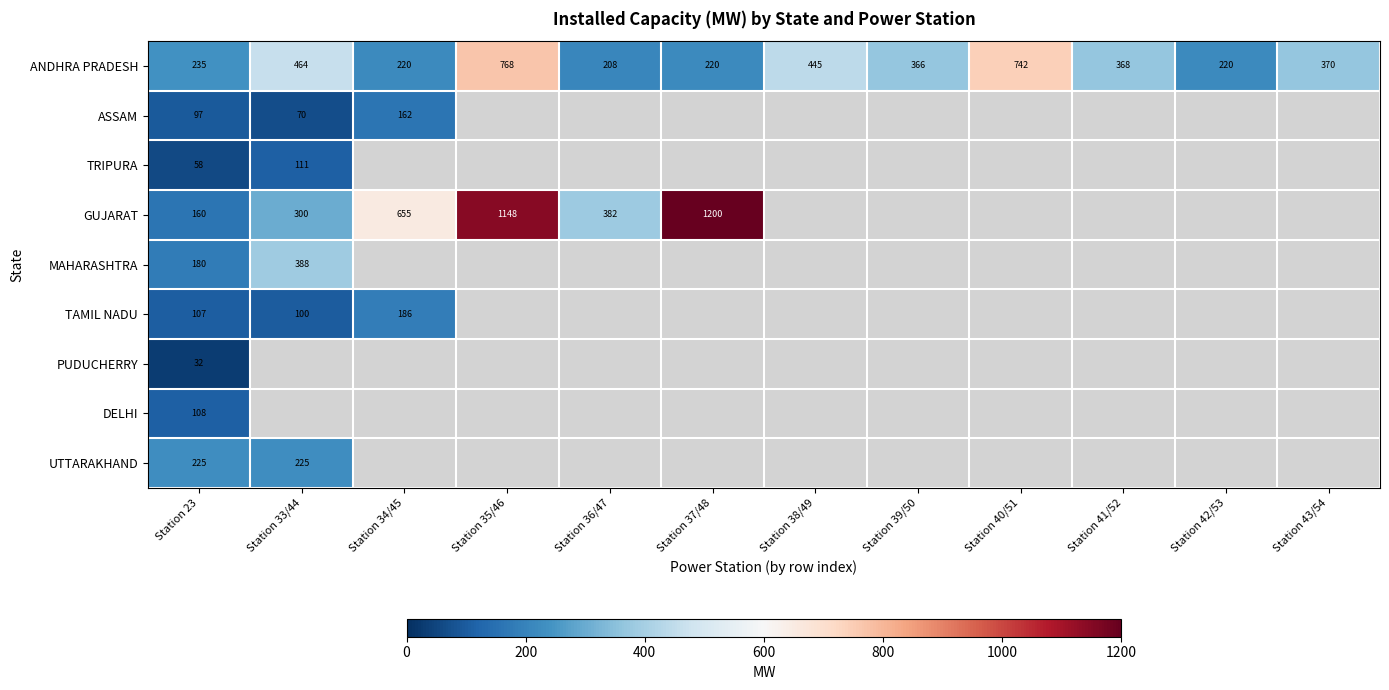

The ANDHRA PRADESH series shows 476.0 at Station 40/51. True or false?

False